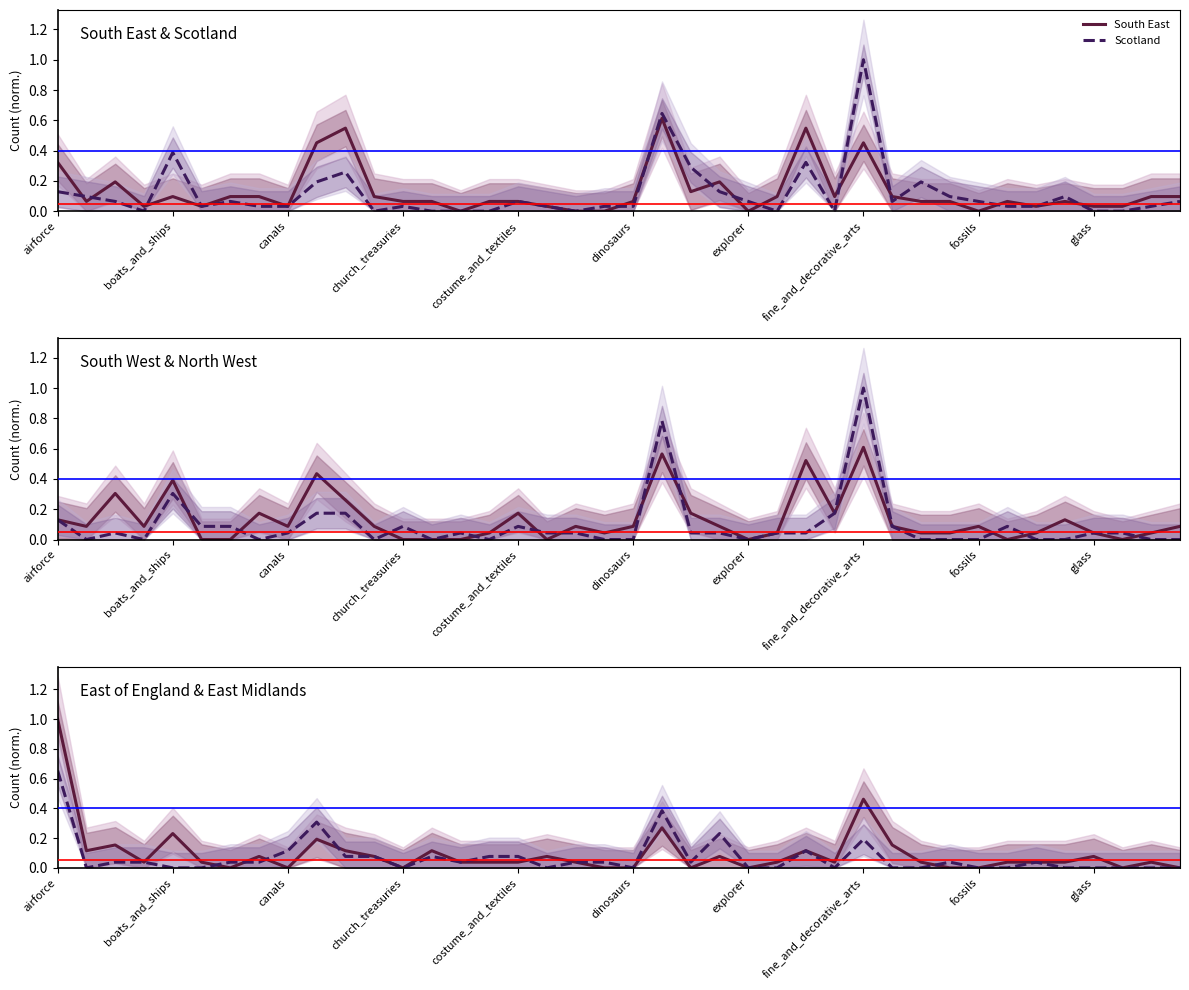

How many data points does each series have?

40